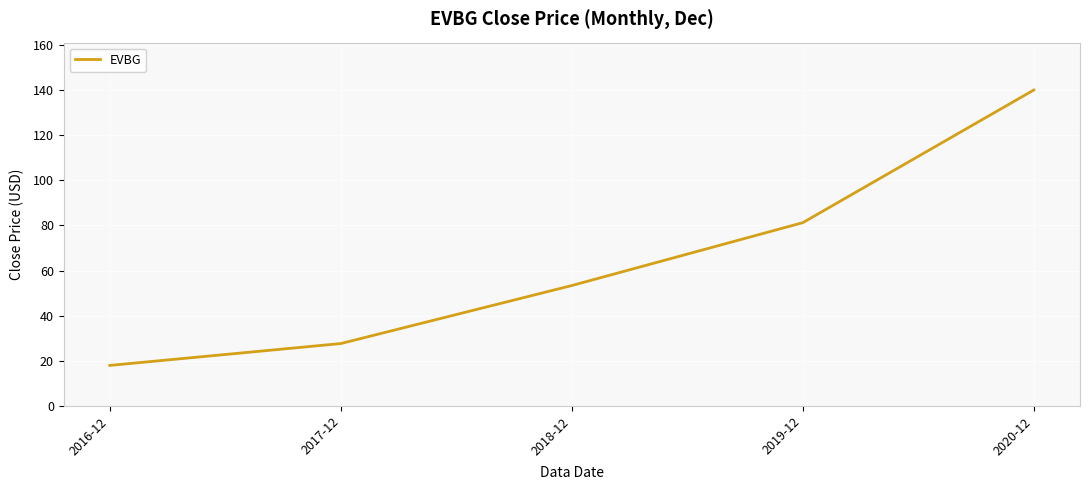

Reading left to right, what are all the values shown in this chart?

18.0	27.7	53.4	81.2	140.0